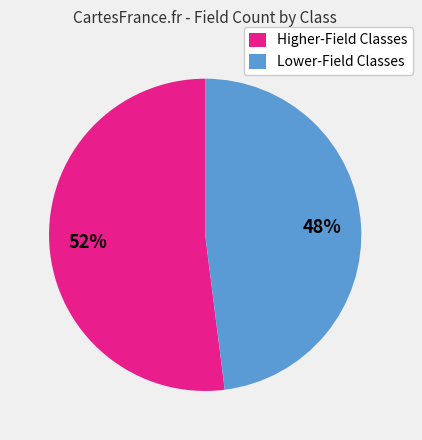

To the nearest percent, what percentage of the pie is Lower-Field Classes?

48%